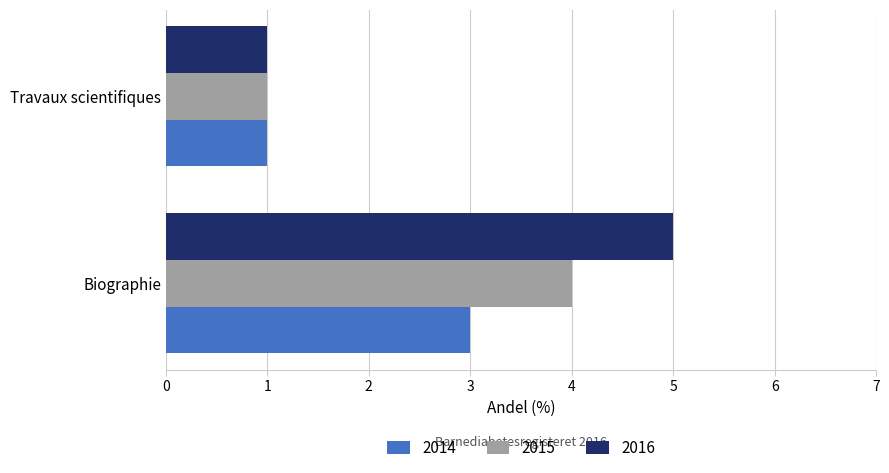

List the series in order of their overall mean, lowest first.

2014, 2015, 2016